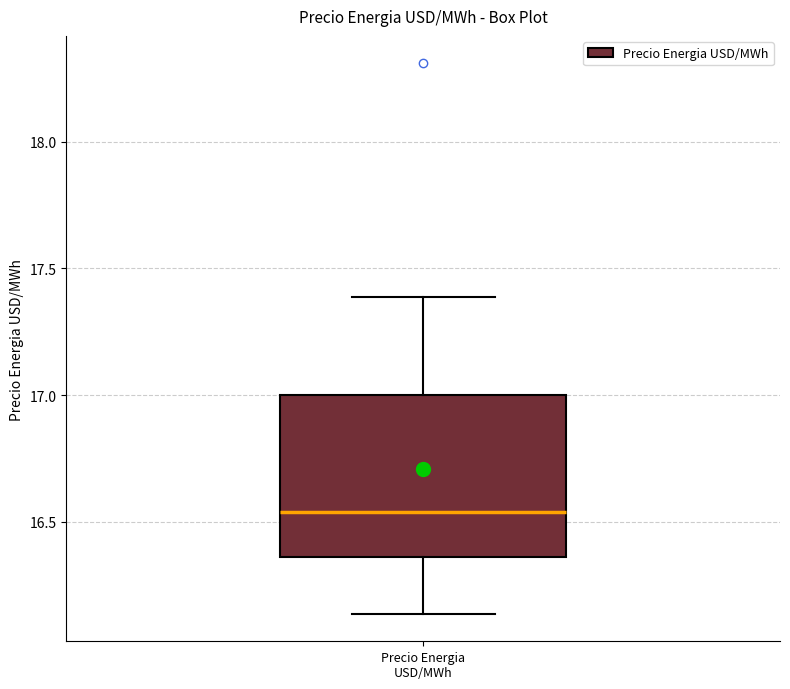

Read this box plot against the y-axis: the position of the median line, the range covered by the box, and the ends of both whiskers. The values are not printed on the chart, so give them approximately, as read against the axis.

median 16.55, box 16.35 to 17.00, whiskers 16.15 to 17.40